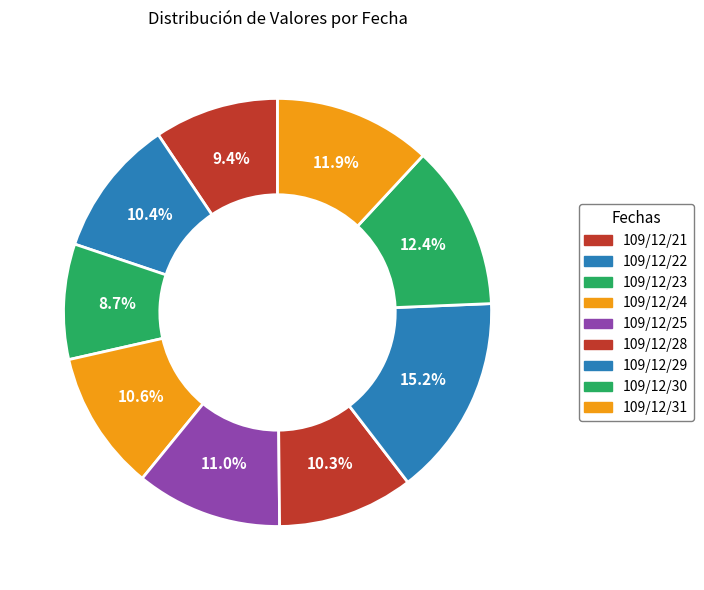

How many segments does this pie chart have?

9